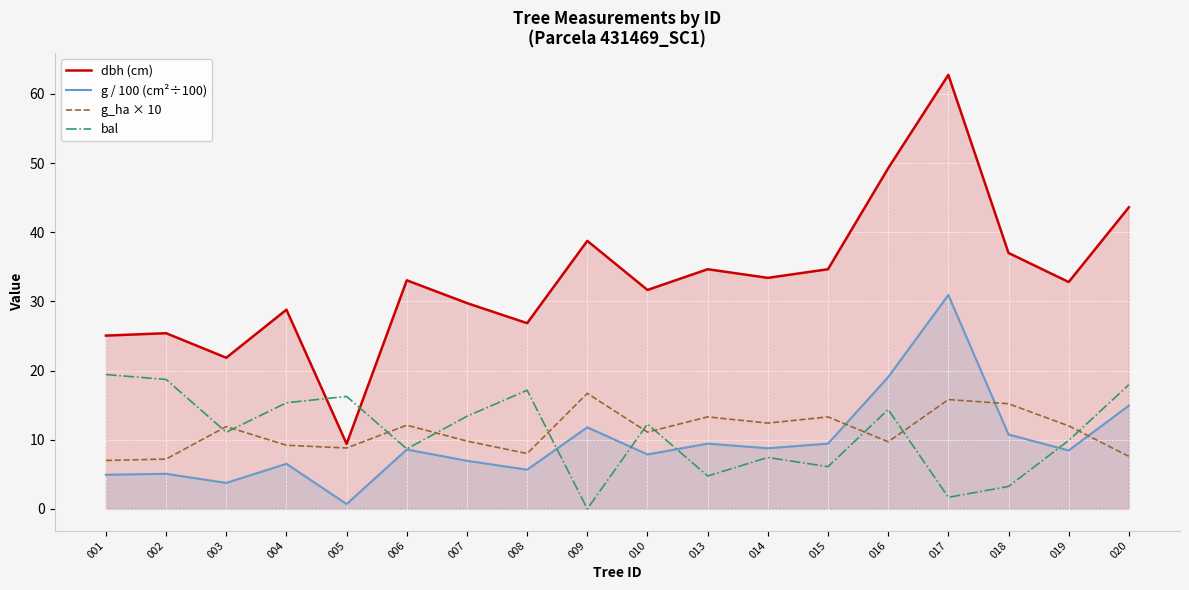

Rank the series at 007 from lowest to highest value.

g / 100 (cm²÷100), g_ha × 10, bal, dbh (cm)